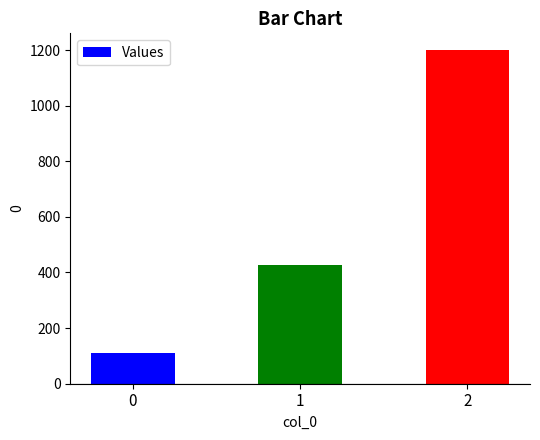

List the labels in order of value, smallest first.

0, 1, 2